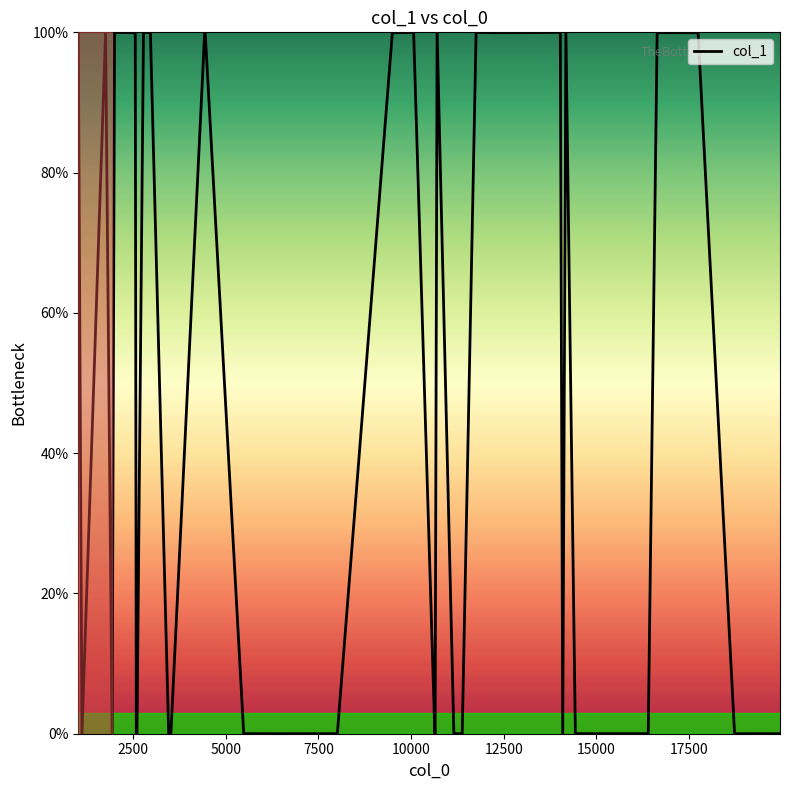

What is the difference between the maximum and minimum values?

100.0